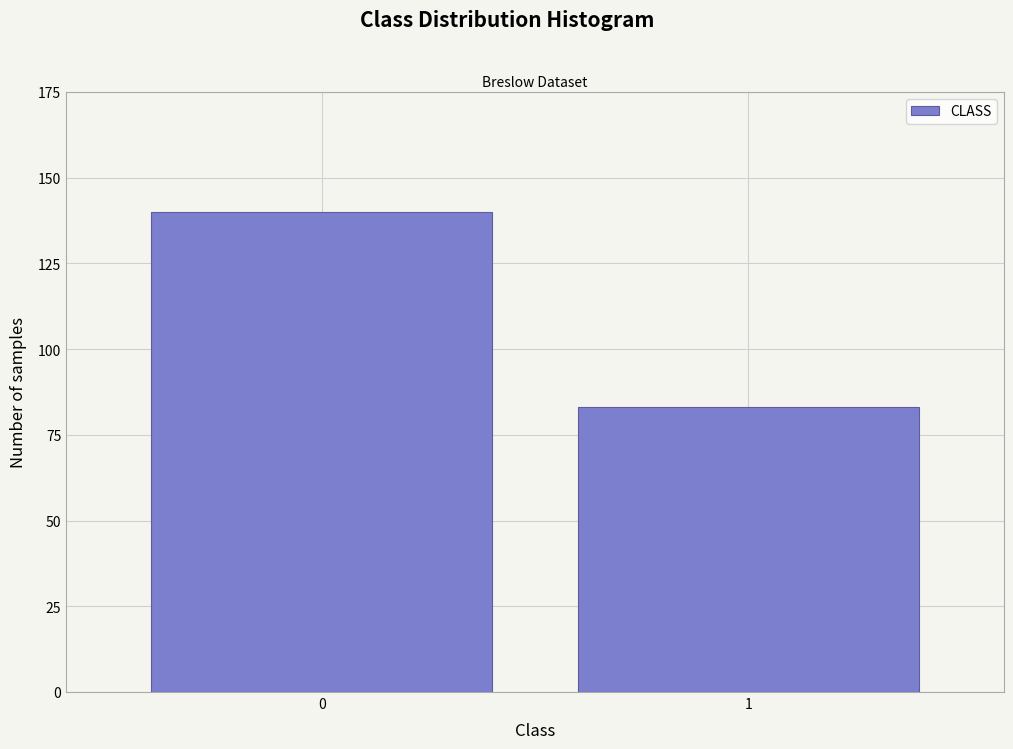

Reading left to right, transcribe all the data shown in this chart.

0=140	1=83